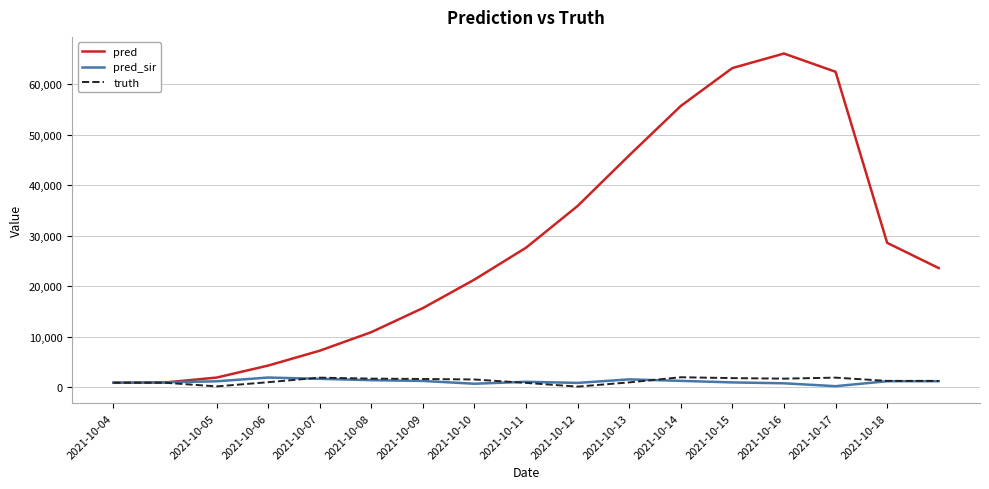

What is the maximum value for truth?

2010.0